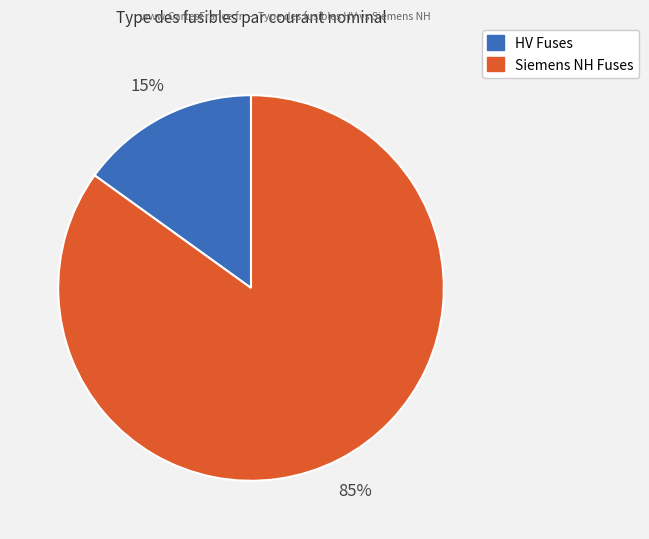

To the nearest percent, what is the average slice percentage?

50%